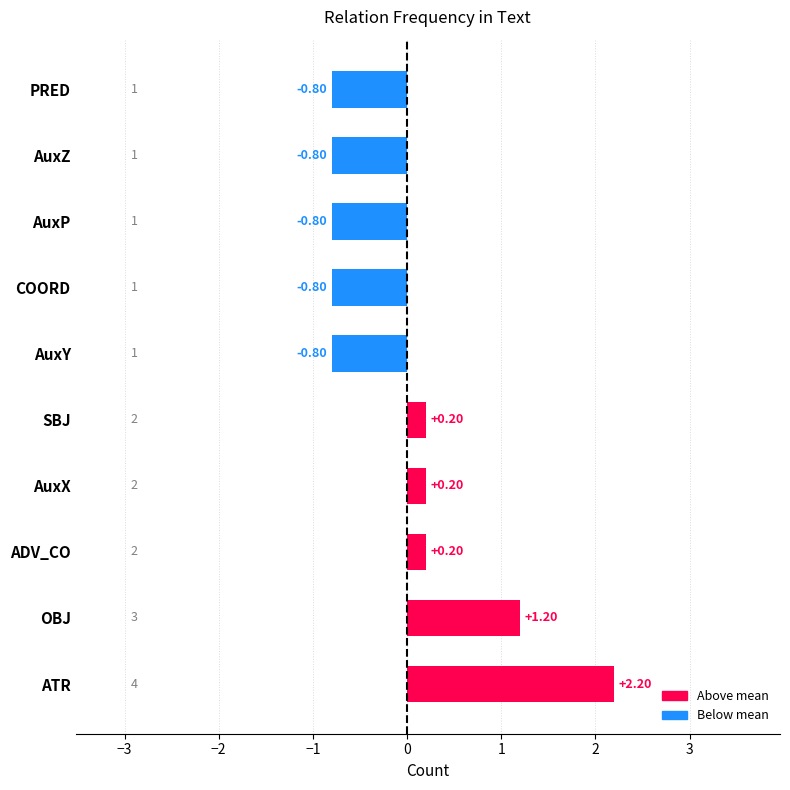

Which category has the highest value across all series?

ATR